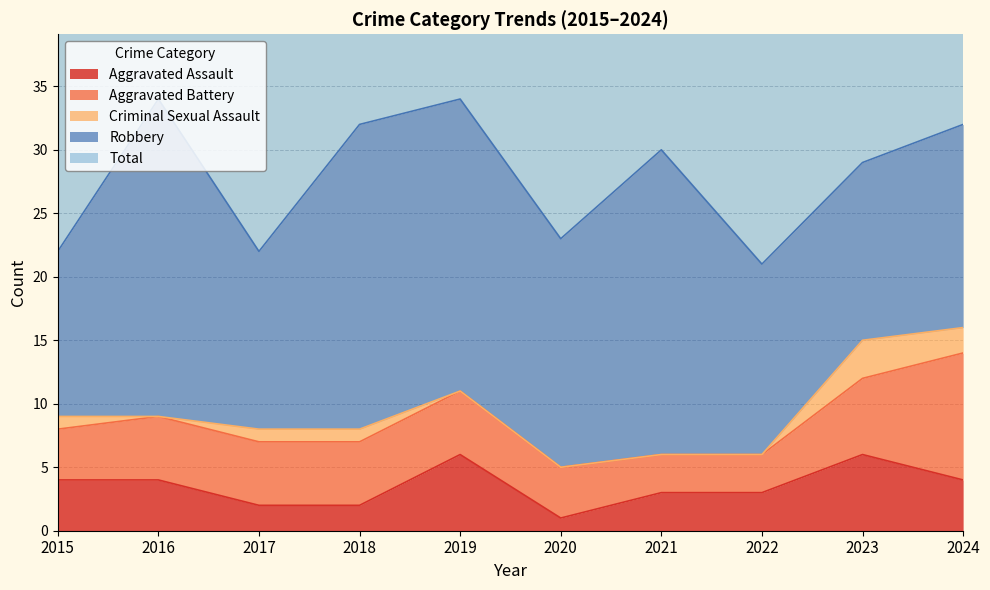

Where is the first local minimum for Robbery?

2017